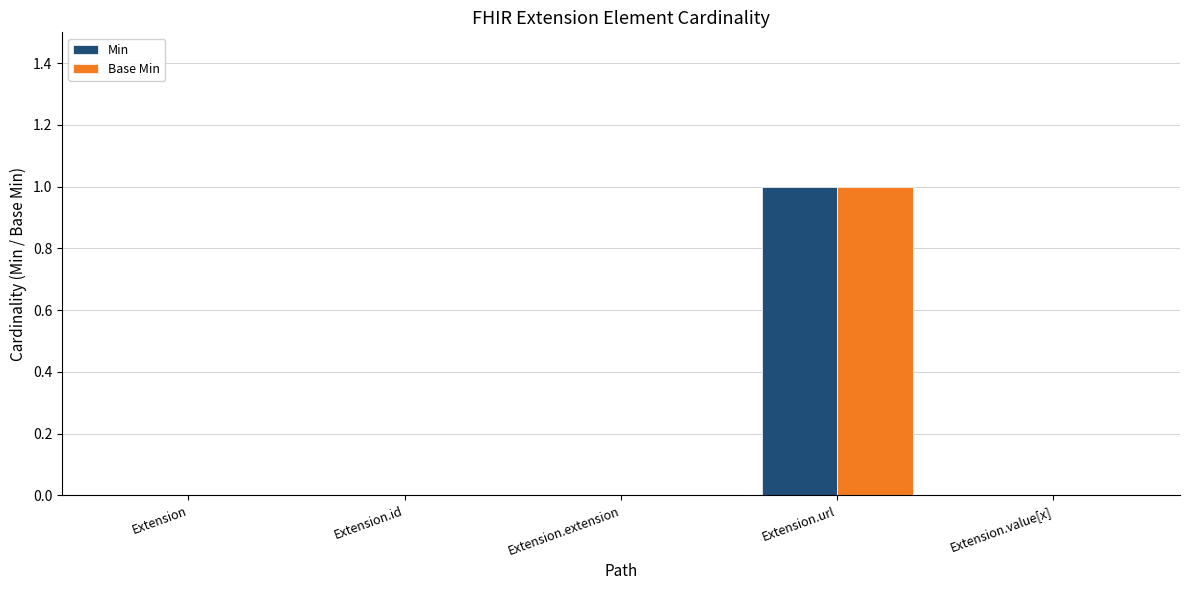

The value of Base Min at Extension.url is 1. True or false?

True